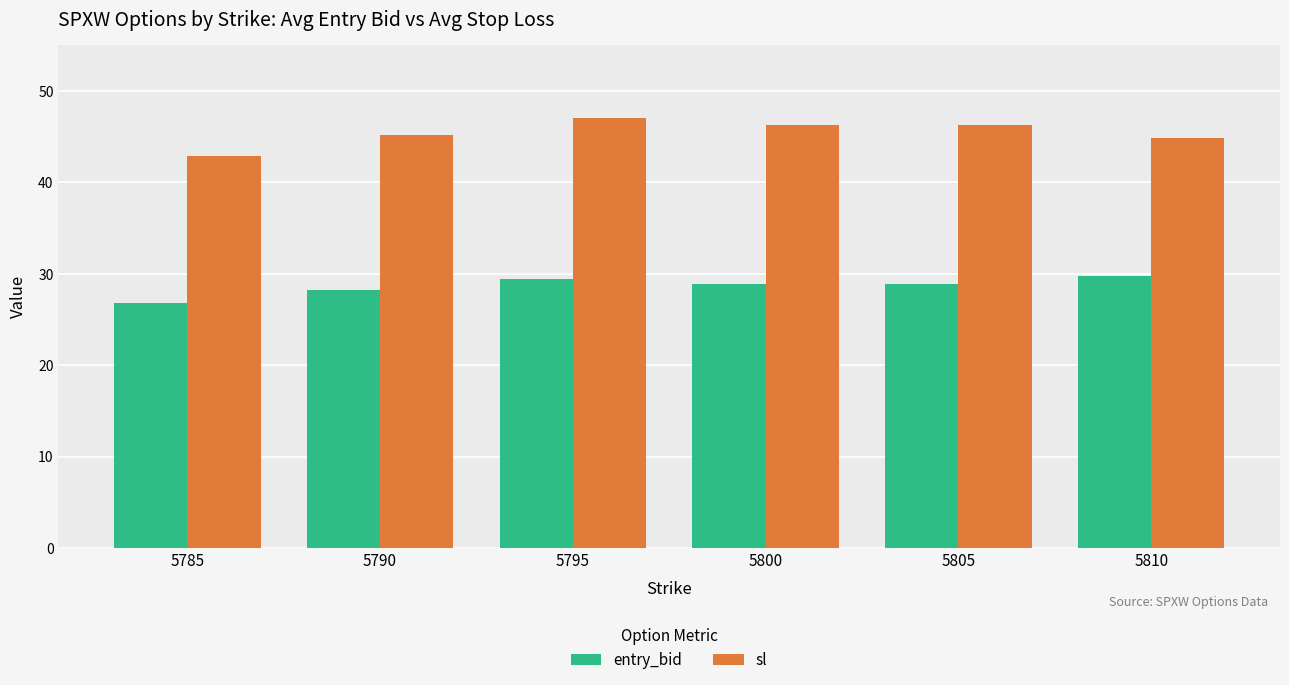

What are all the series names shown in the legend?

entry_bid, sl